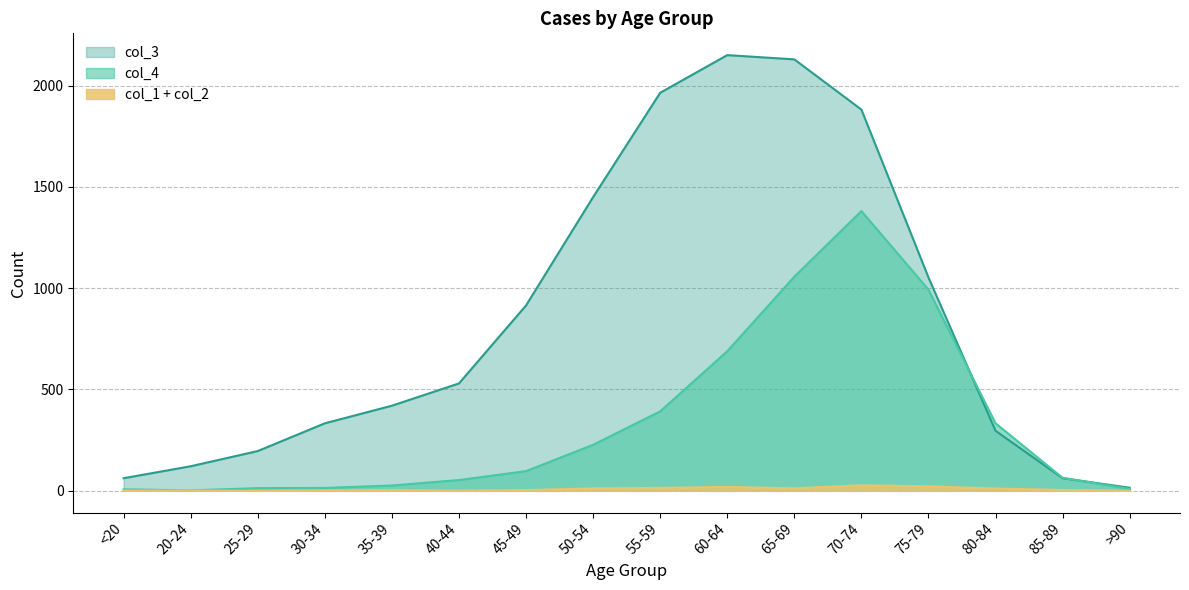

The col_3 series shows 42 at 85-89. True or false?

False